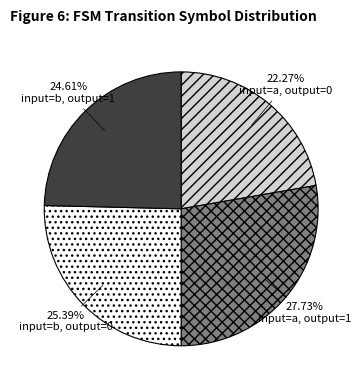

What is the smallest slice in the pie chart?

input=a, output=0